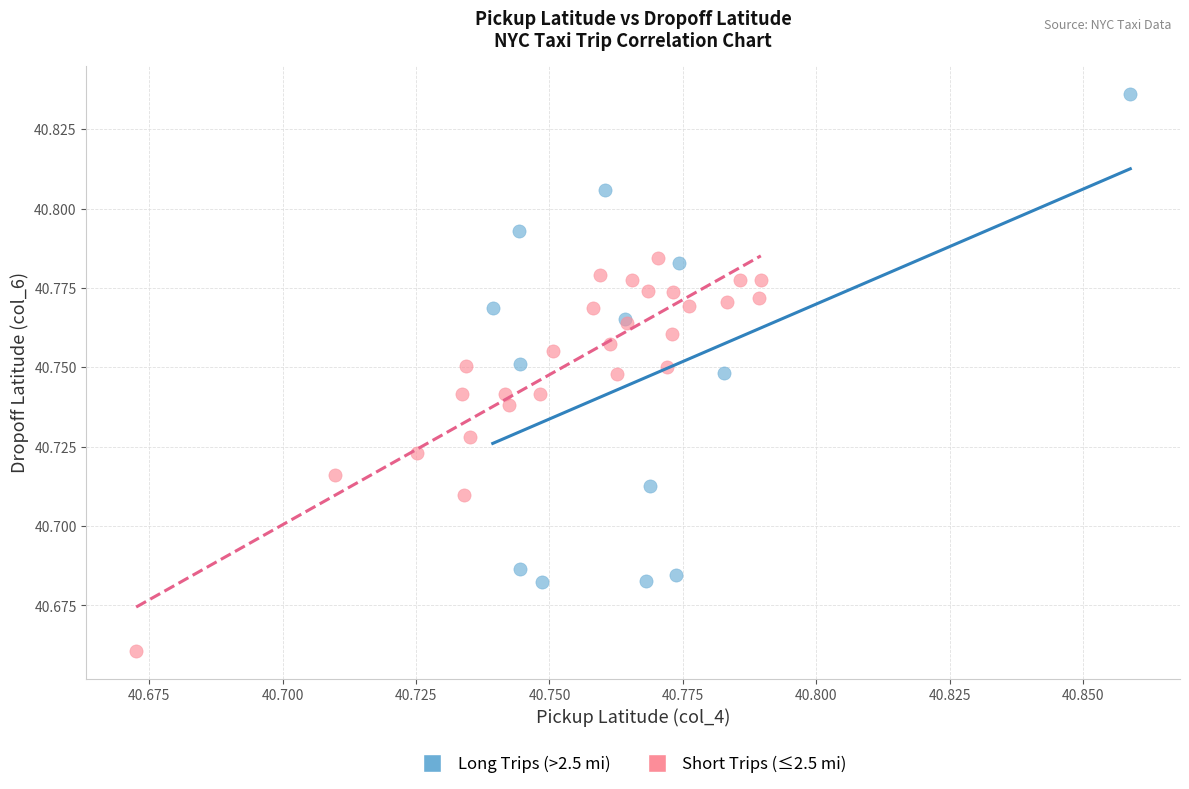

Which series contains the lowest Y value?

Short Trips (≤2.5 mi)